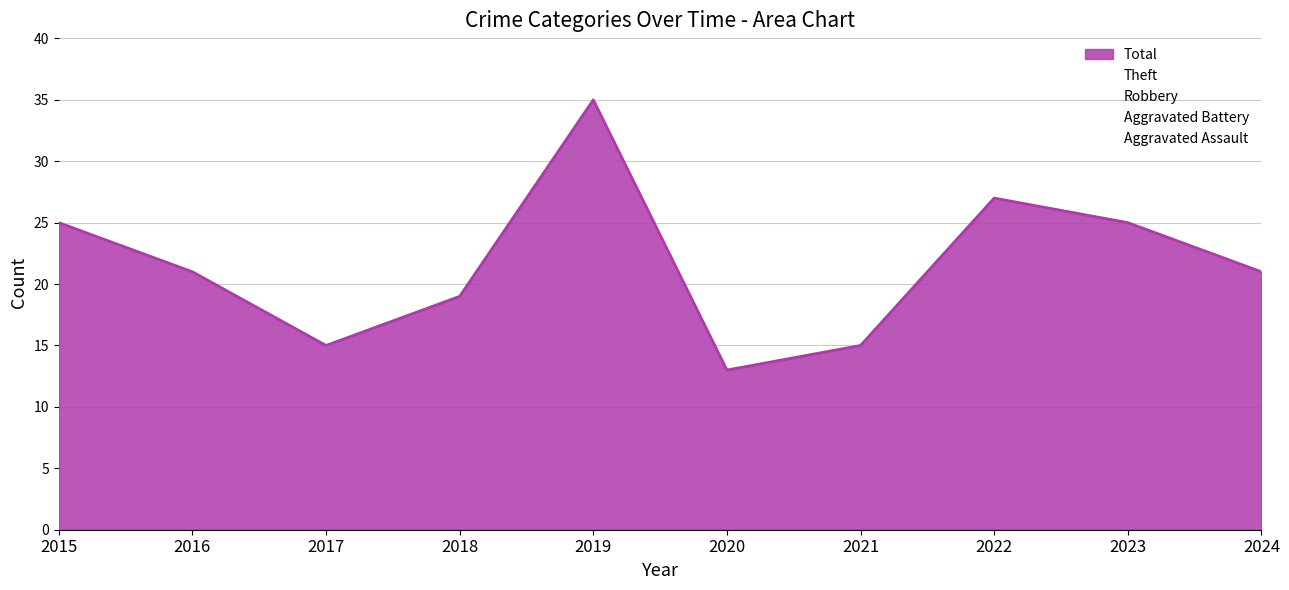

True or false: Aggravated Battery and Total intersect in this chart.

False